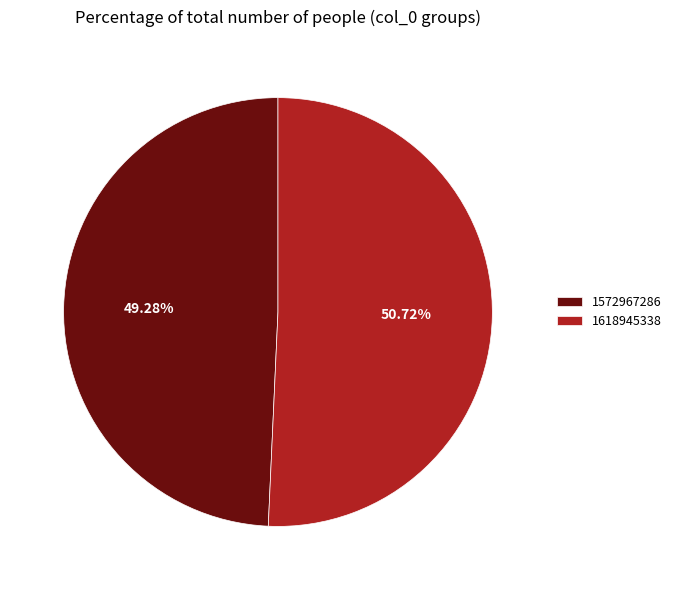

True or false: 1572967286 accounts for 49% of the total.

True